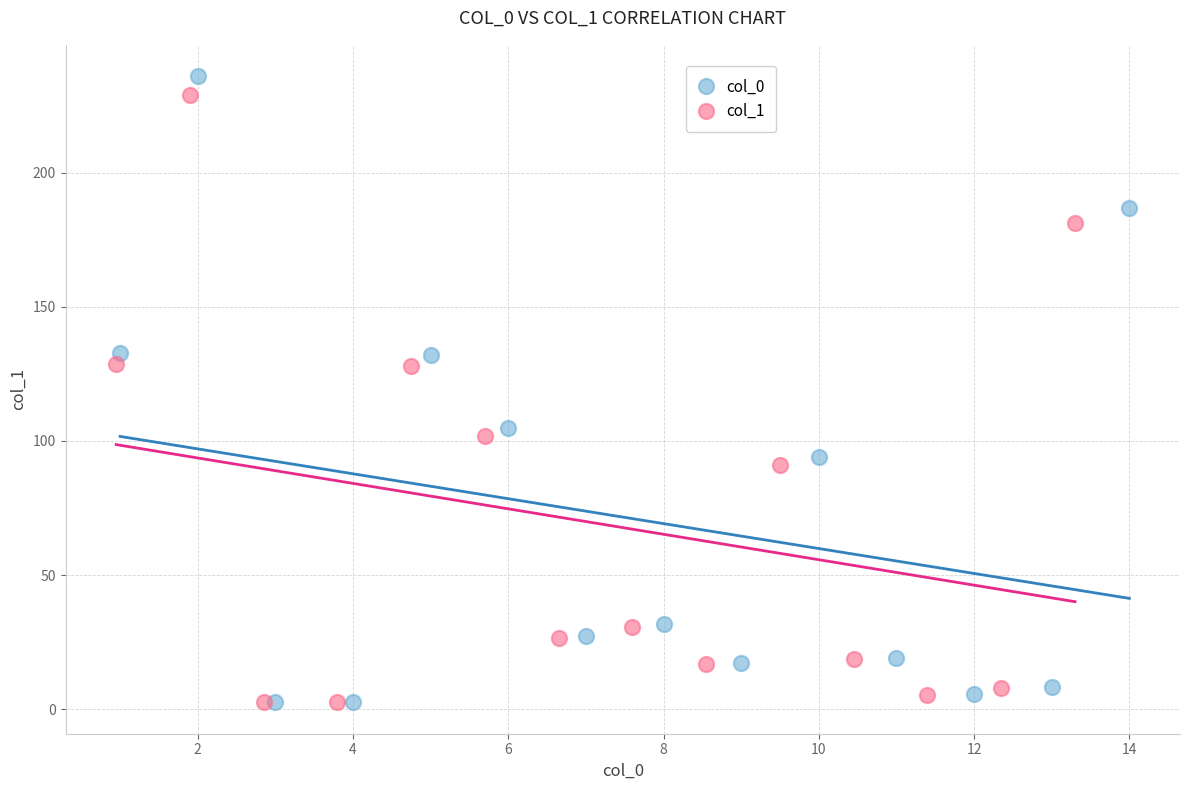

Which series has the largest Y range (max minus min)?

col_0